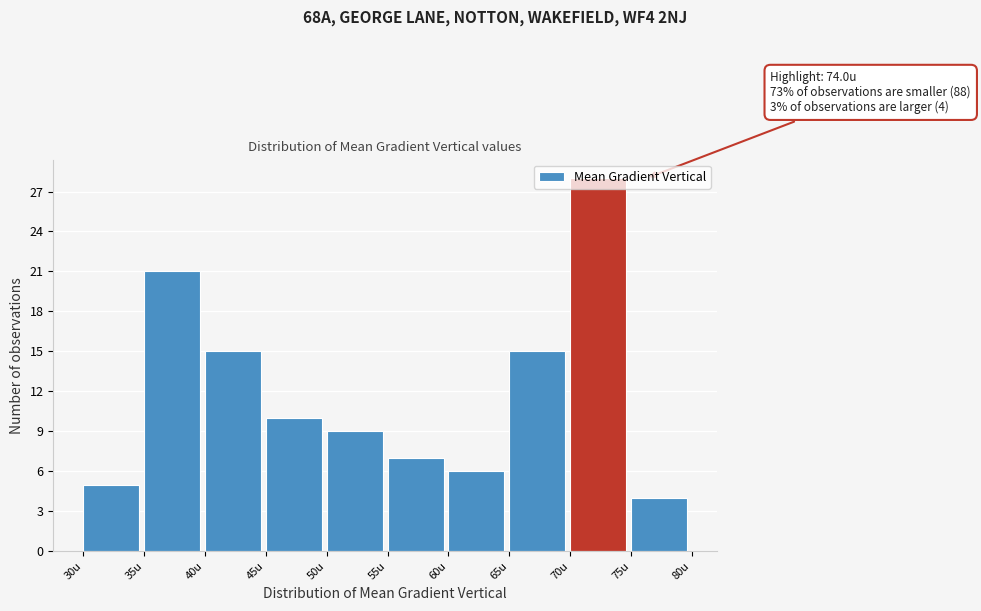

Over which range of the x-axis is the bar tallest?

70 to 75